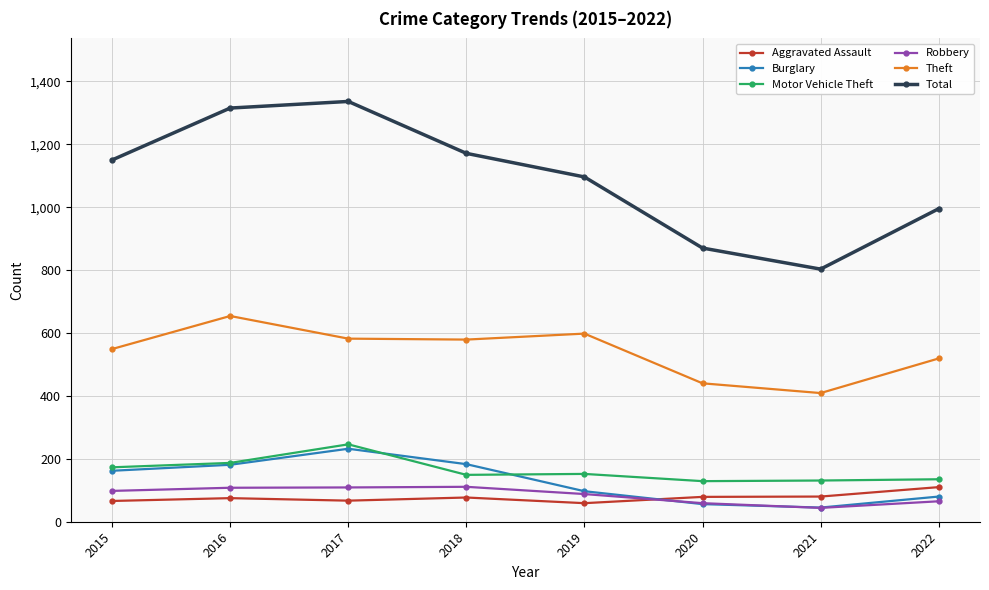

What is the approximate value of Robbery at 2016?

108